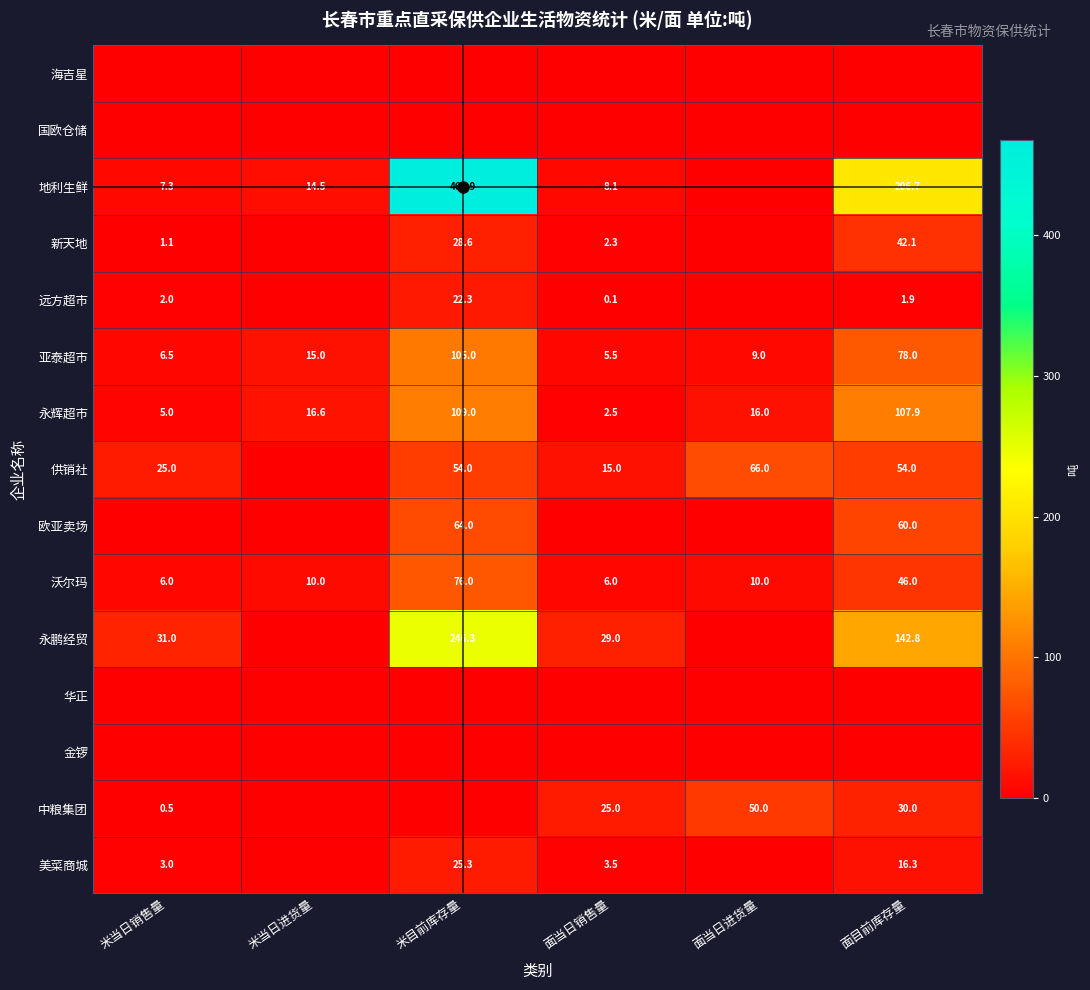

True or false: 欧亚卖场 has a value of 106.9 at 米目前库存量.

False